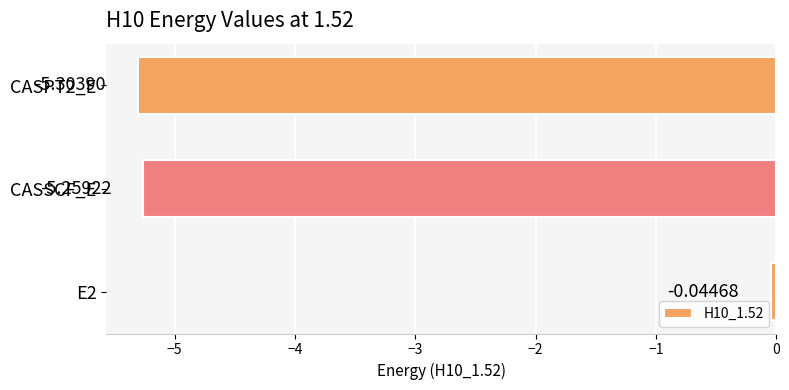

At which label is the value closest to -2?

E2